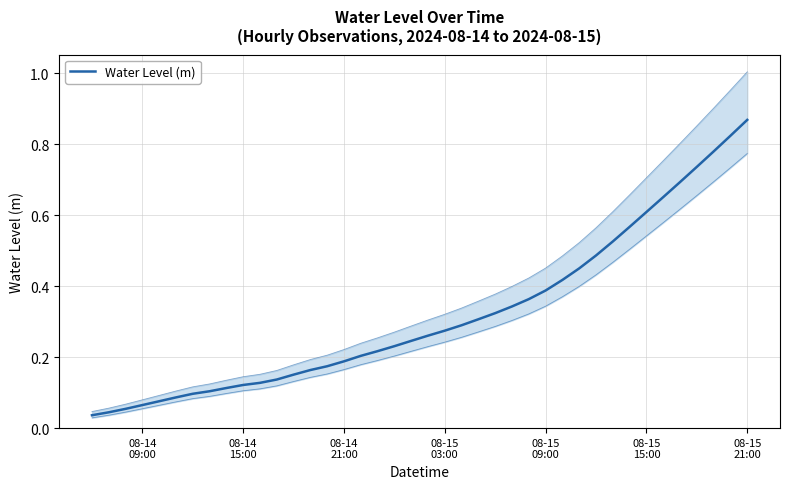

What is the difference between the maximum and minimum values?

0.8